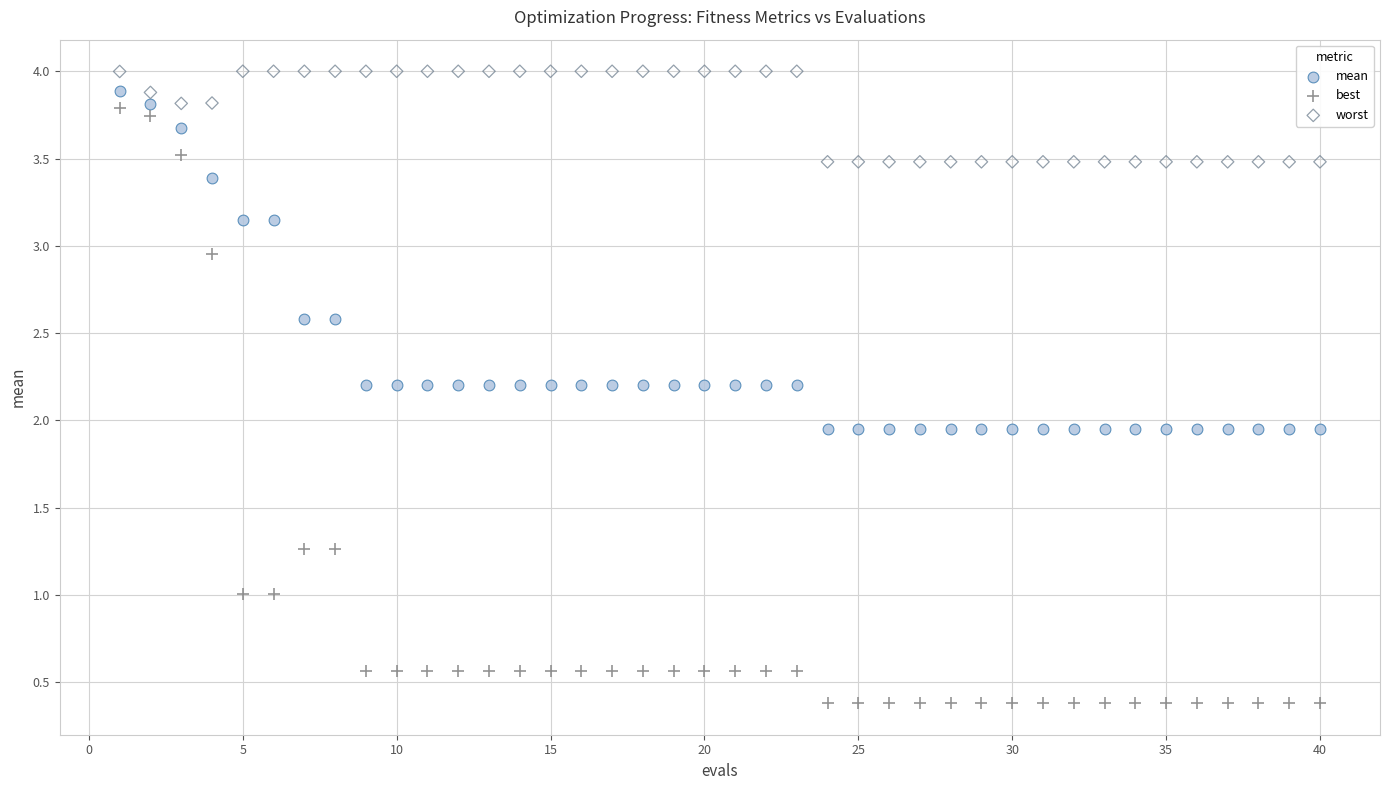

What is the X range (max minus min) for the scatter plot?

39.0